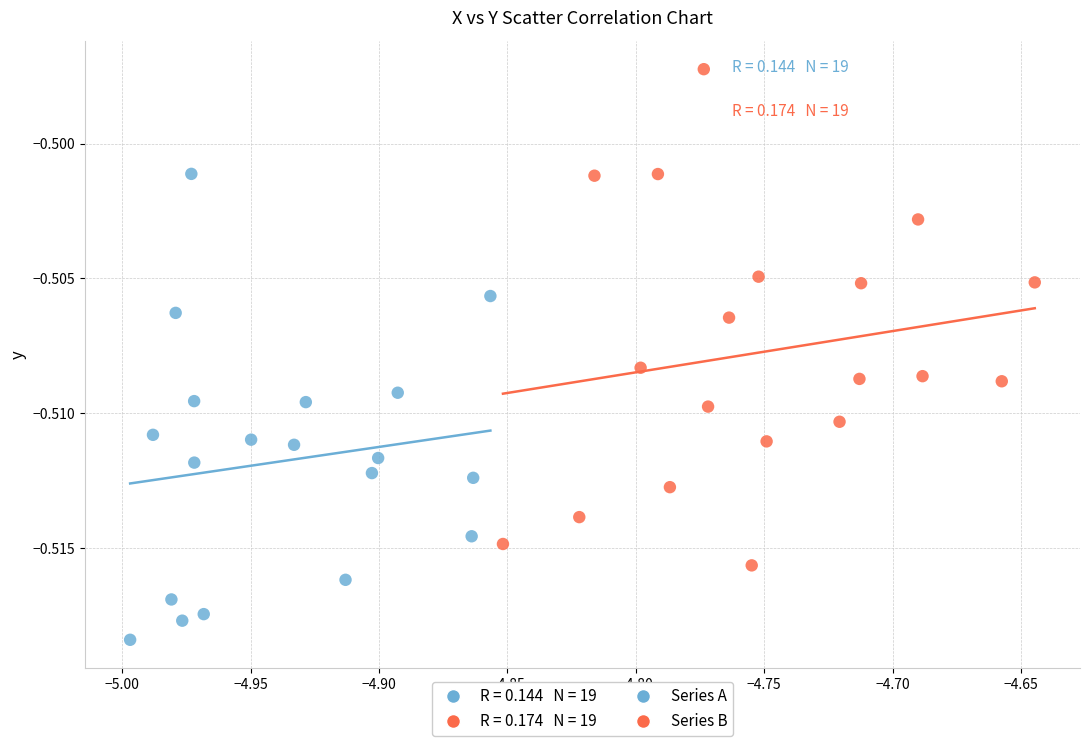

Which series contains the lowest Y value?

Series A